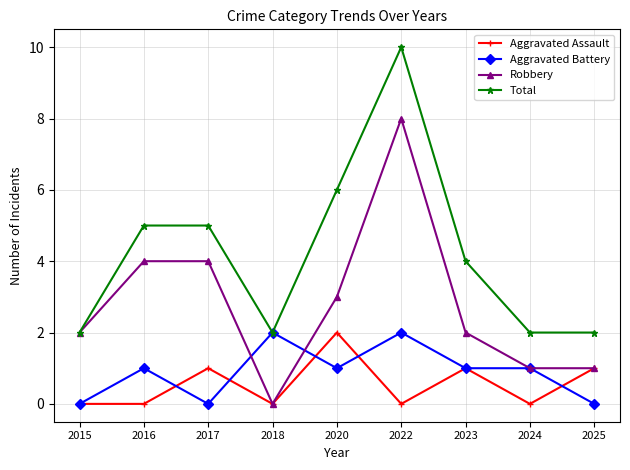

What is the difference between the maximum and minimum values in the Robbery series?

8